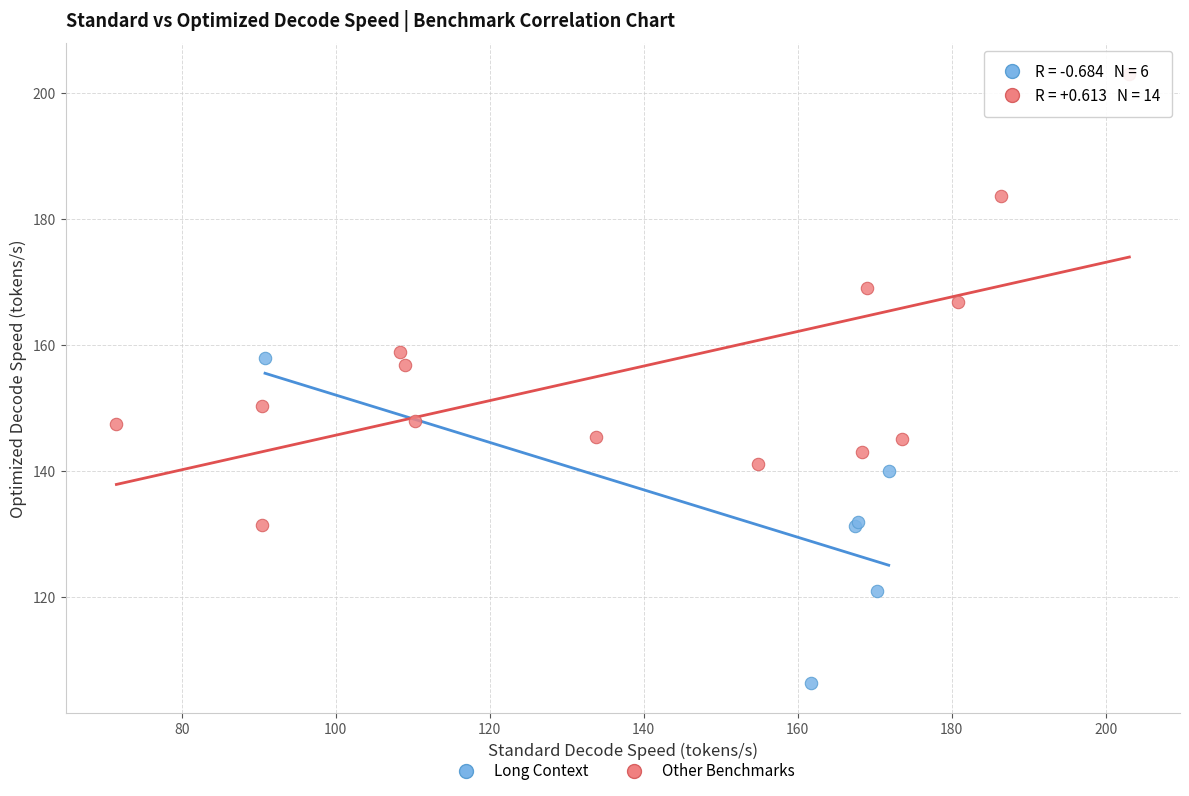

Which series reaches the minimum Y coordinate?

Long Context